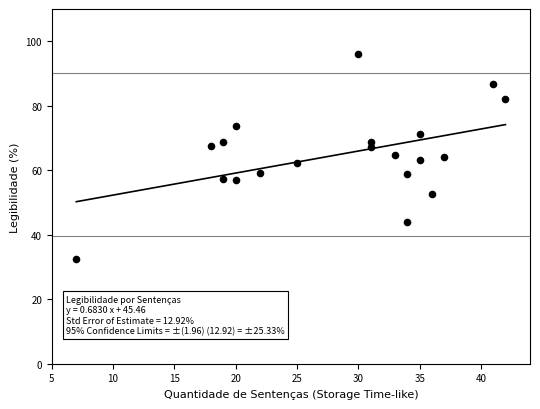

Which series contains the highest Y value?

LEGIBILIDADE